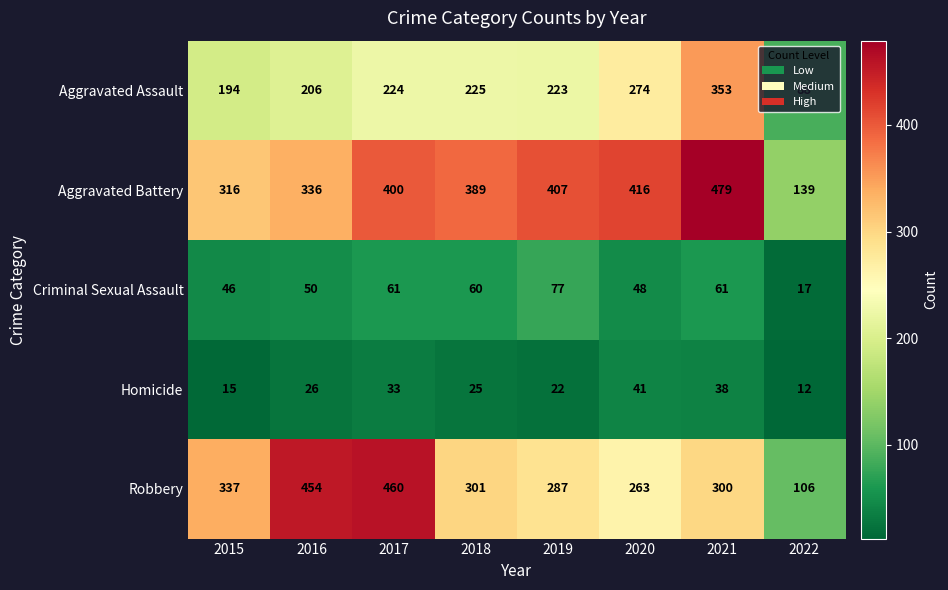

How many values in the Homicide series are below 26?

4